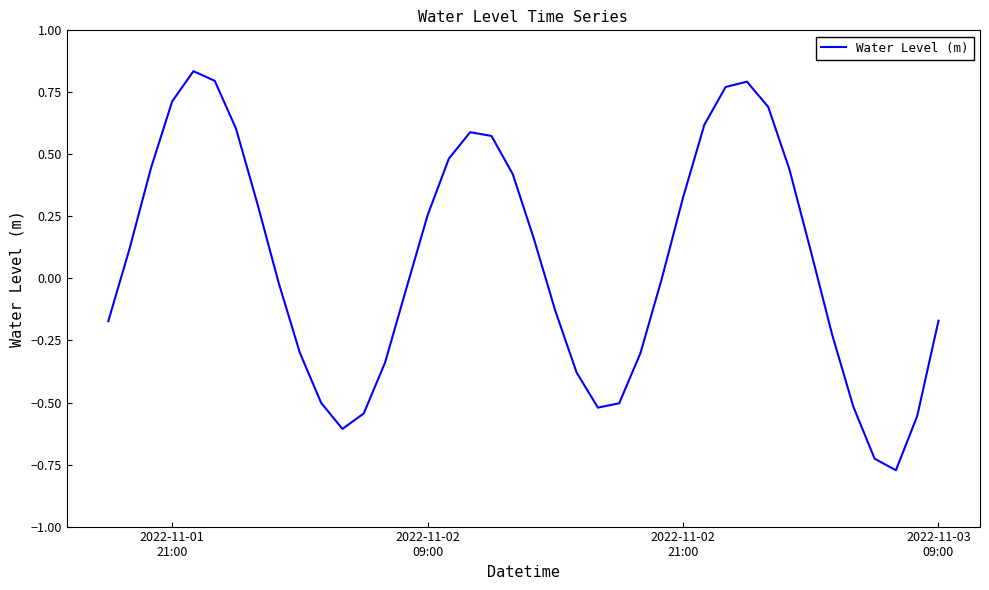

What is the difference between the maximum and minimum values?

1.6